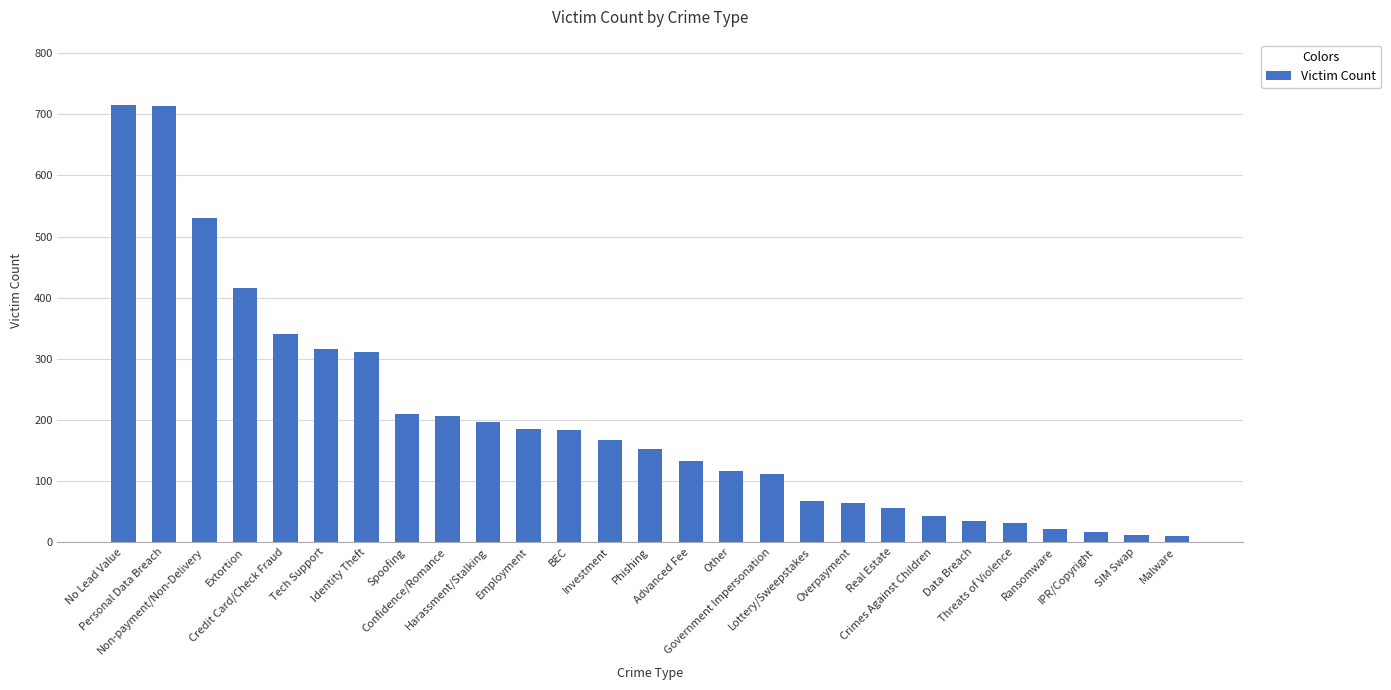

What is the difference between the maximum and minimum values?

706